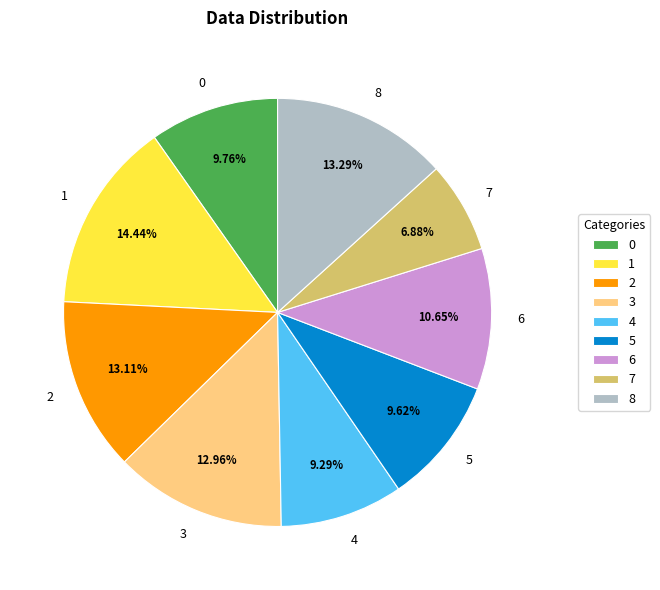

To the nearest percent, what is the average slice percentage?

11%